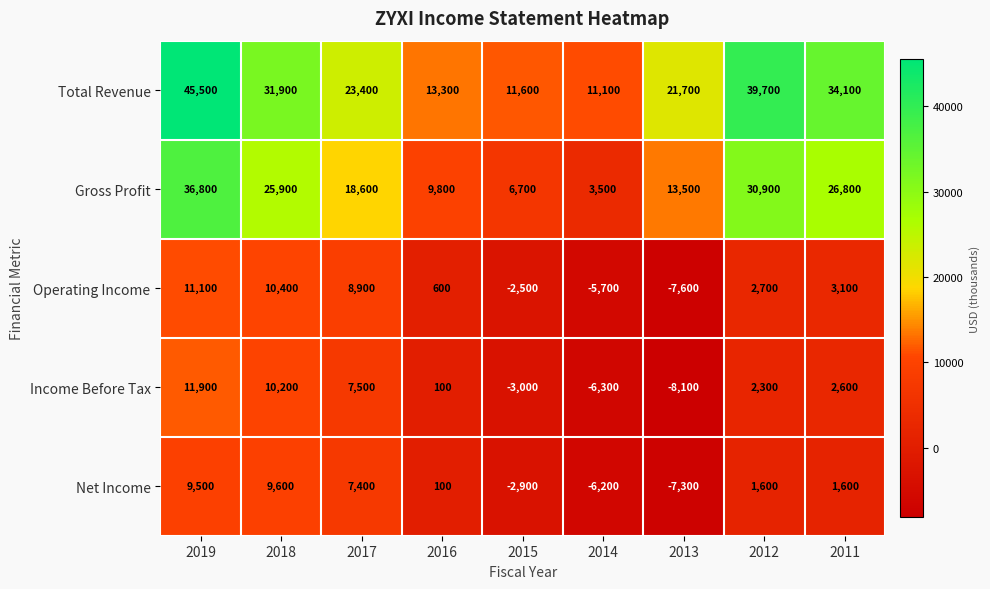

How many data points does each series have?

9